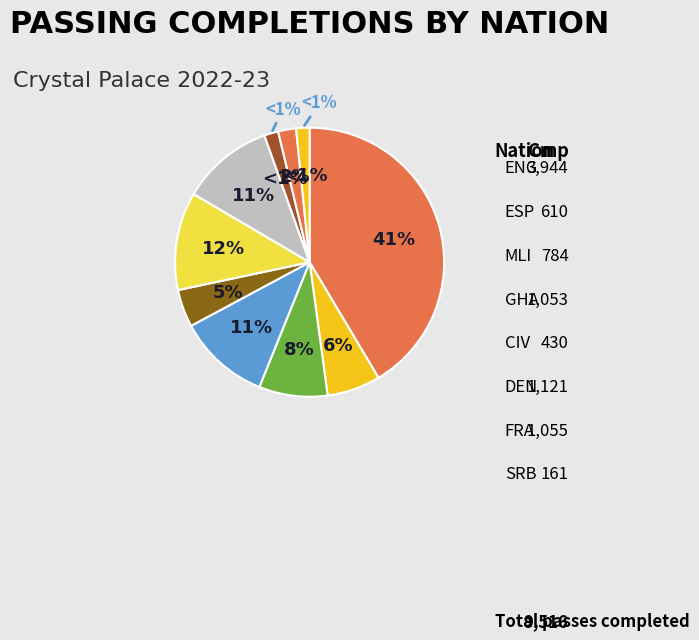

What percentage is the ENG slice, to the nearest percent?

41%